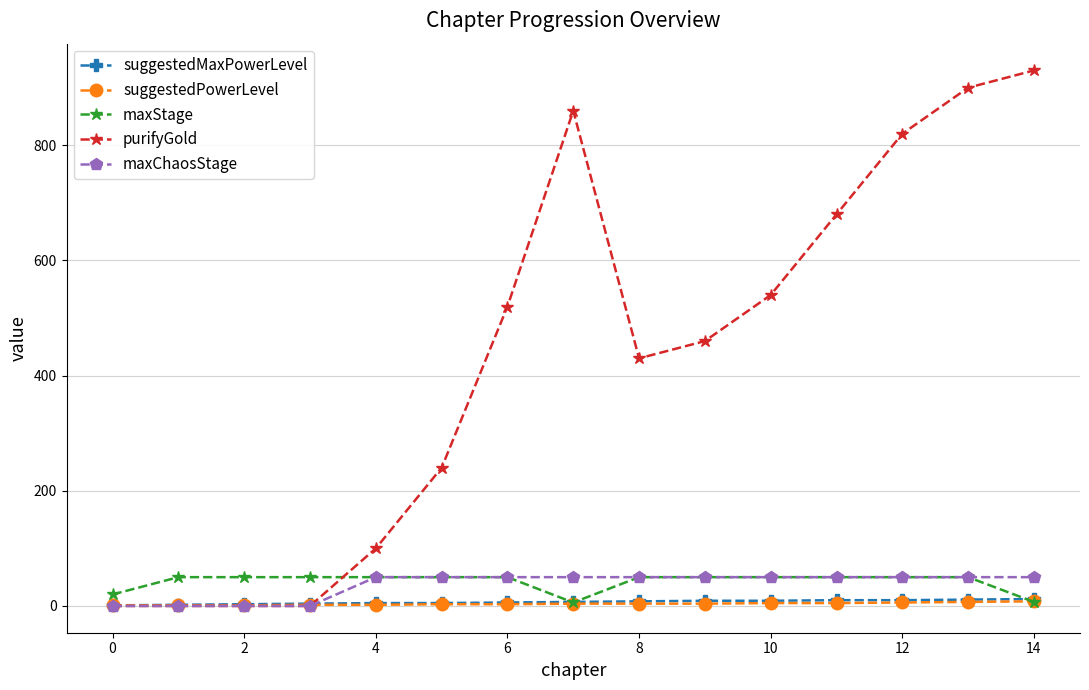

How many values in the suggestedPowerLevel series are below 4?

7